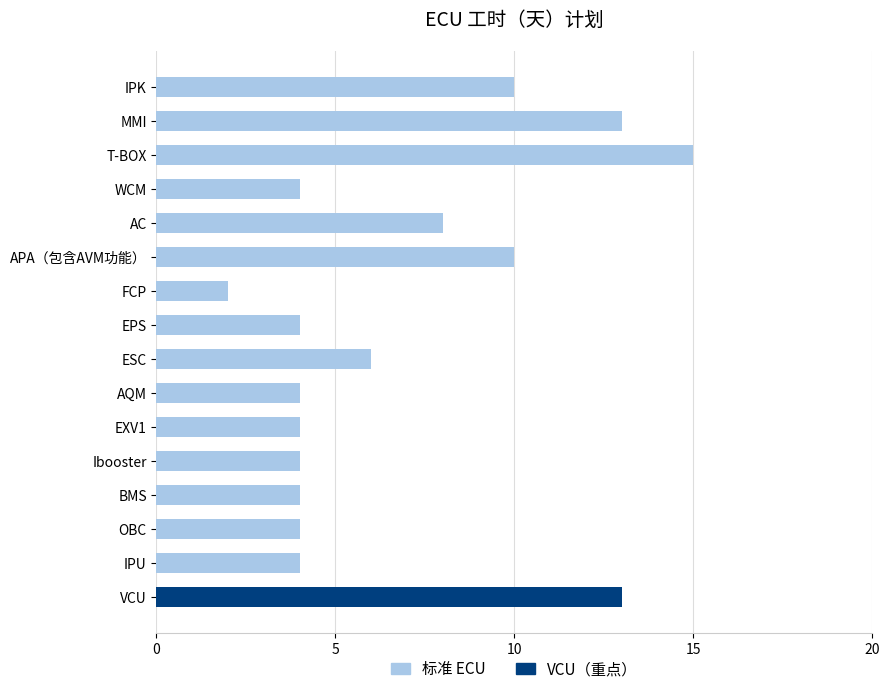

What is the difference between the values at IPU and AC?

4